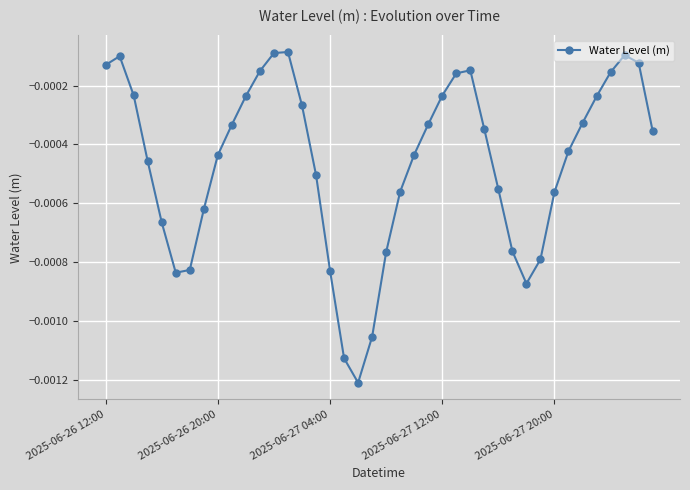

True or false: there are more than 1 points higher than both neighbors.

True